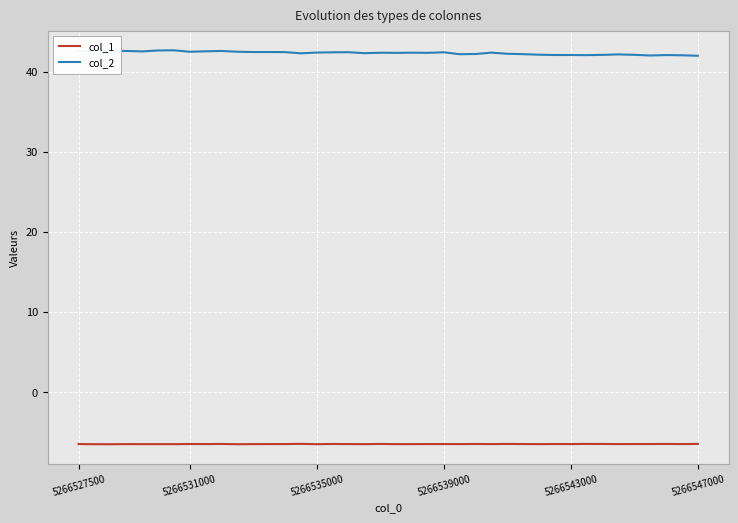

Which series has the widest spread of values?

col_2